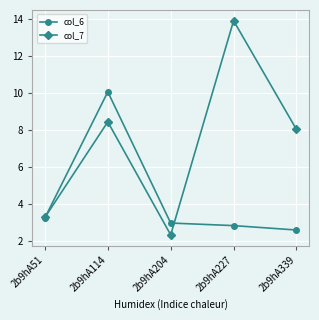

Rank the series by their average value, from lowest to highest.

col_6, col_7